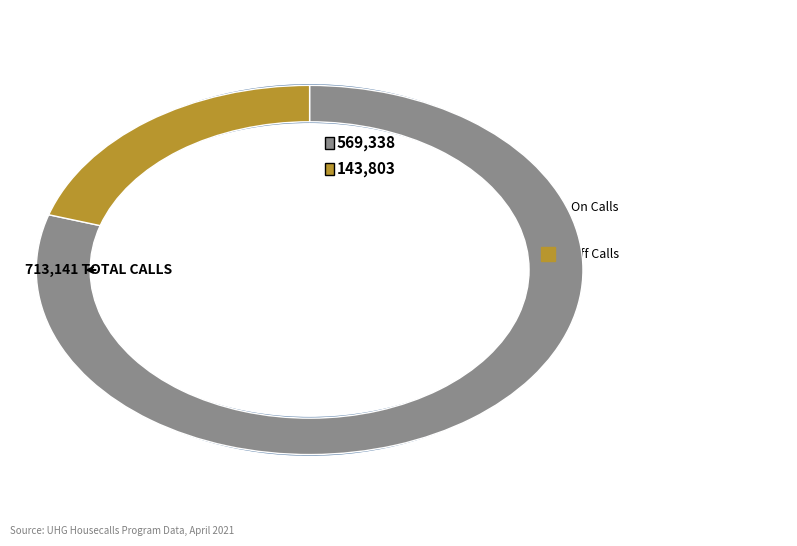

Which series has the widest spread of values?

OnCalls